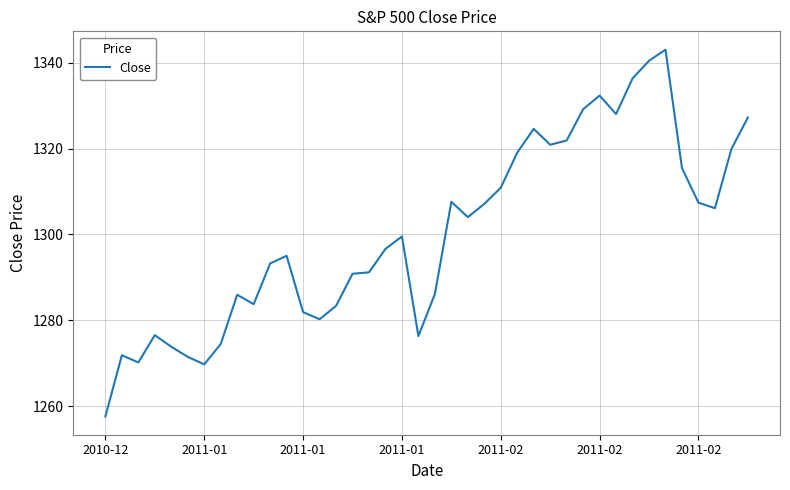

What is the difference between the maximum and minimum values?

85.4